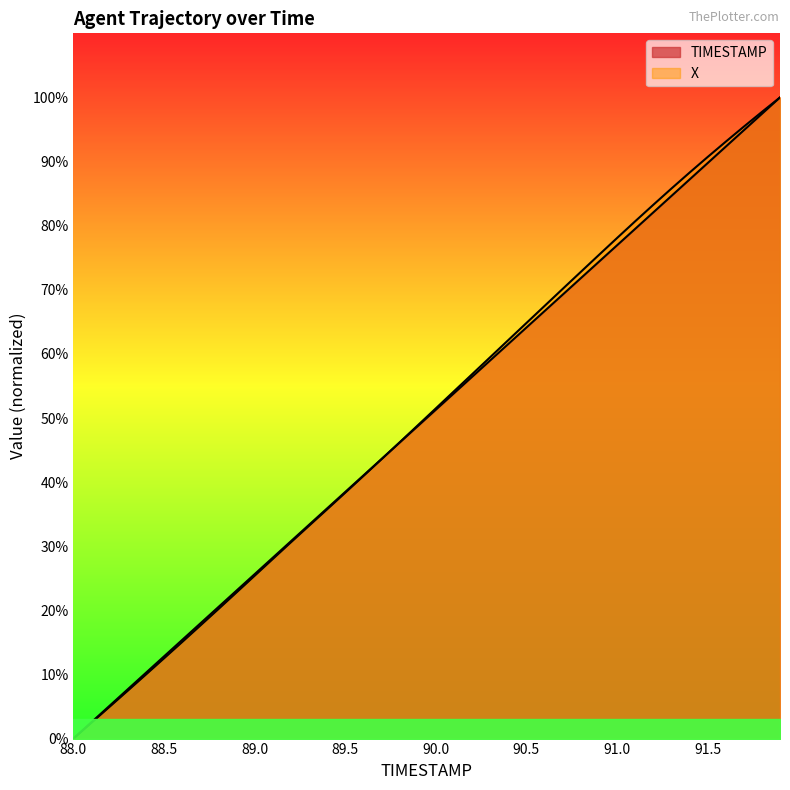

Is it true that TIMESTAMP equals 20.5 at 88.8?

True